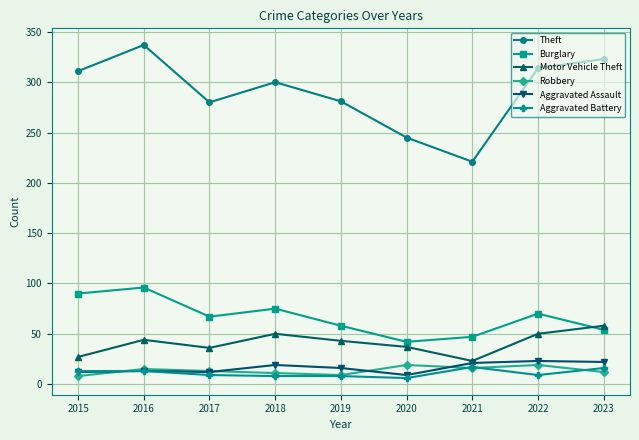

At which label is Aggravated Assault closest to 16?

2019